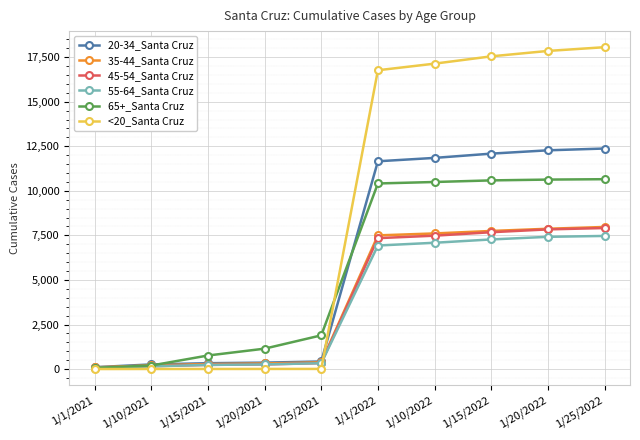

At how many categories does at least one series exceed 15276?

5